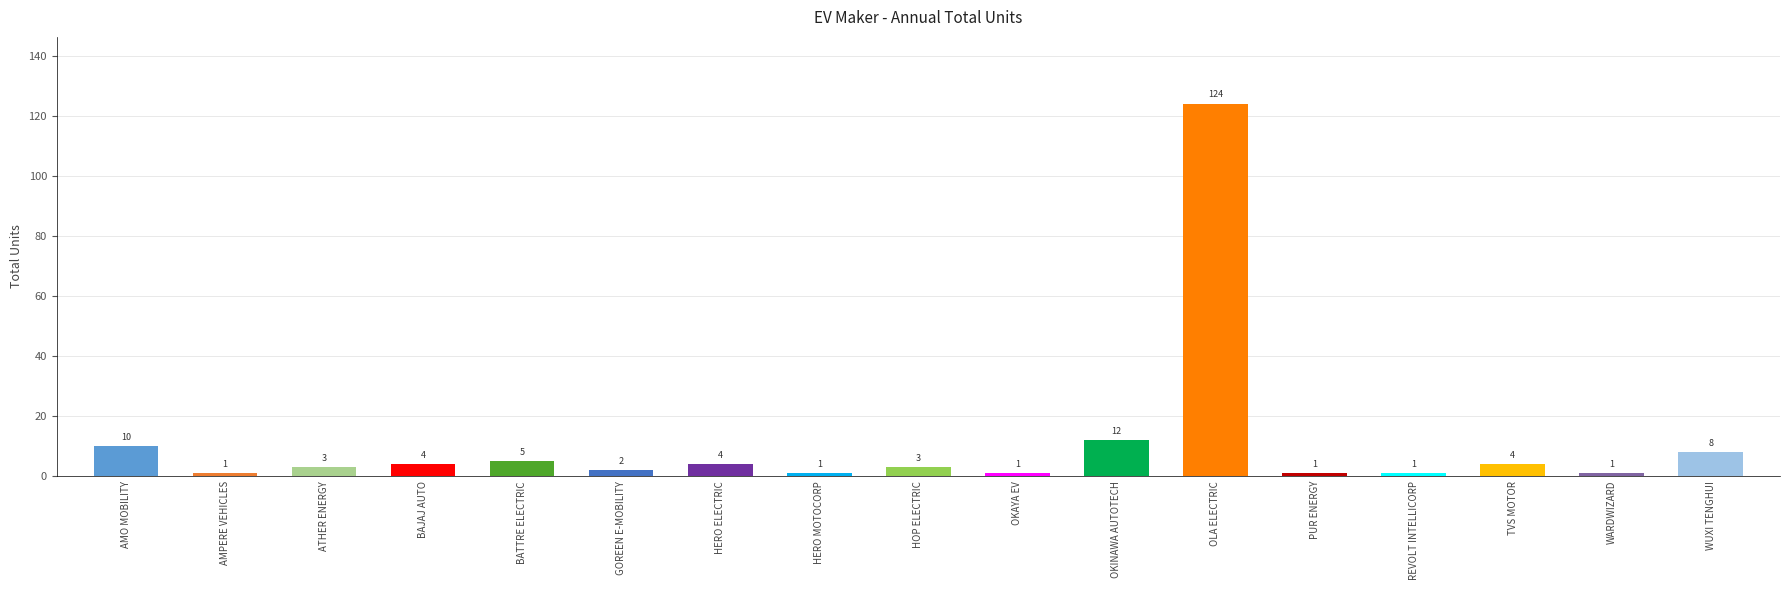

Does the chart contain stacked bars?

No